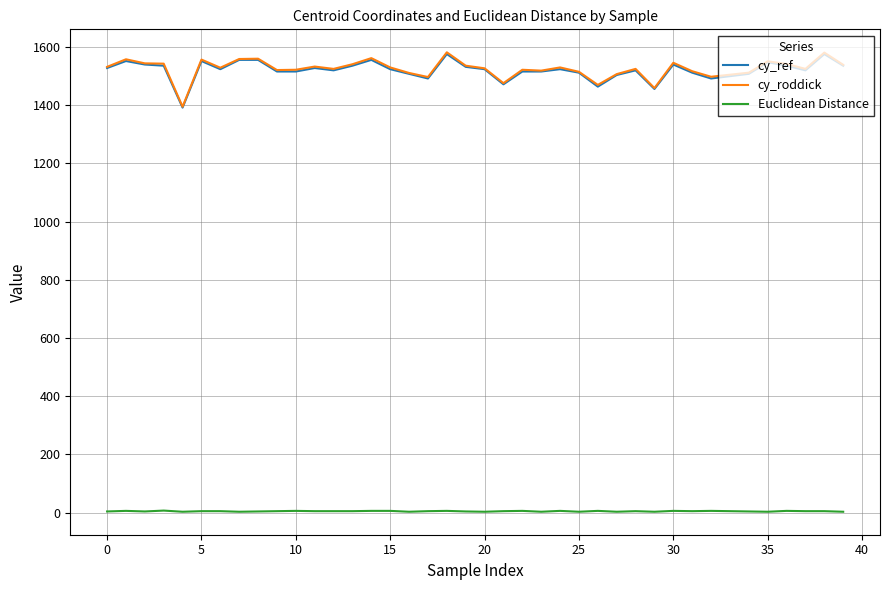

True or false: cy_roddick and Euclidean Distance intersect in this chart.

False